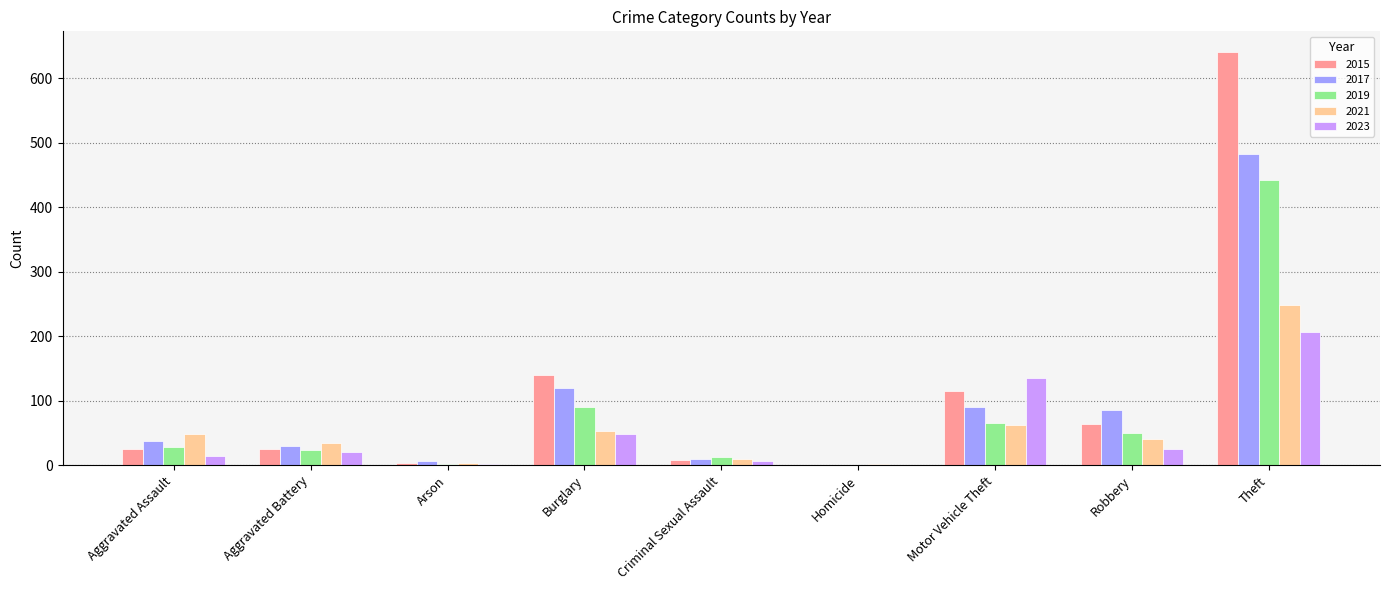

At which label does 2019 reach its peak?

Theft